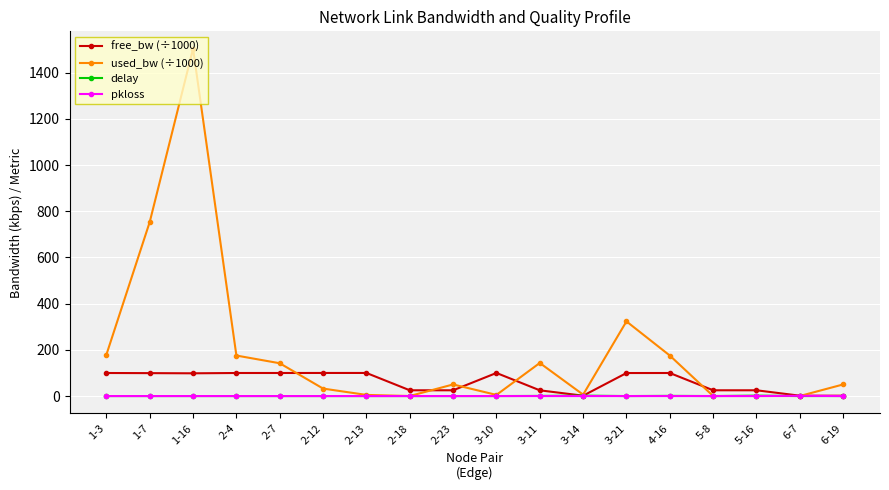

What is the total value across all series at 6-7?

2.8